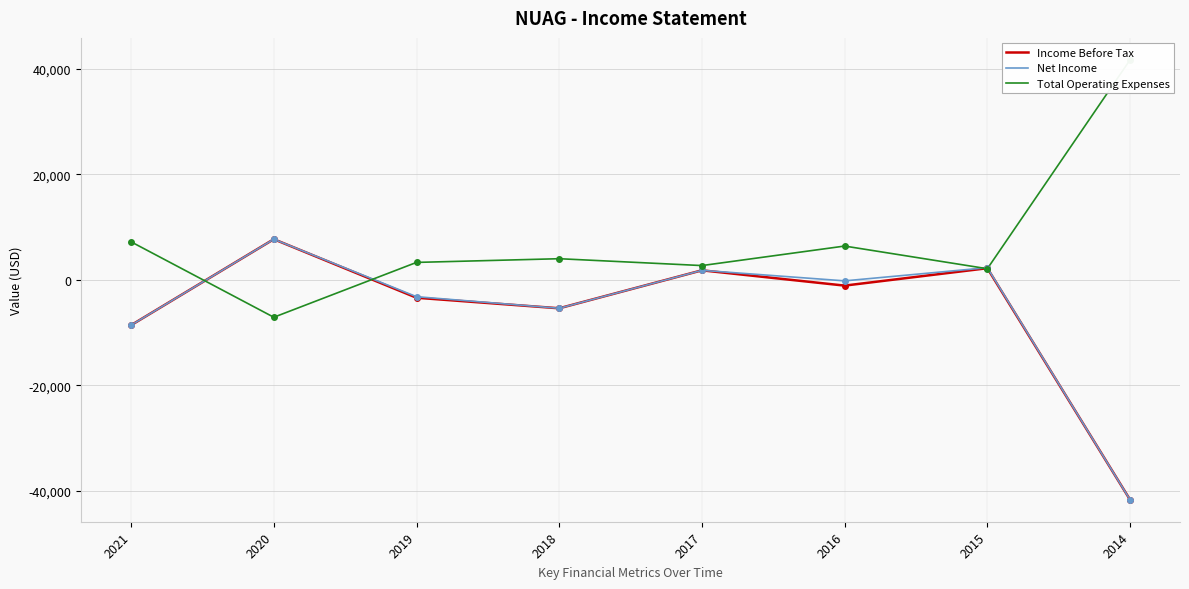

In Net Income, how many points are higher than both neighbors (excluding endpoints)?

3